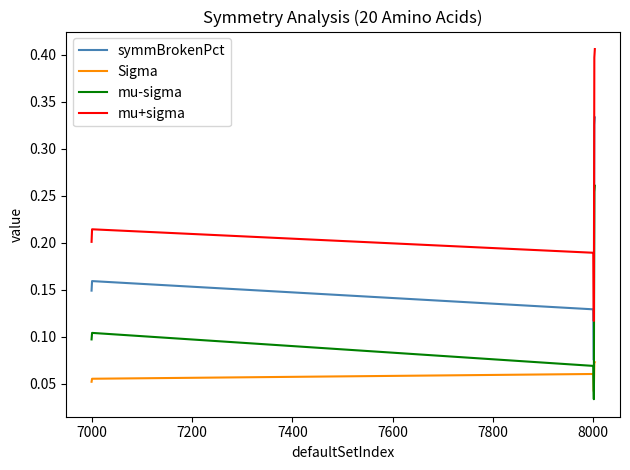

Rank the series by their average value, from highest to lowest.

mu+sigma, symmBrokenPct, mu-sigma, Sigma